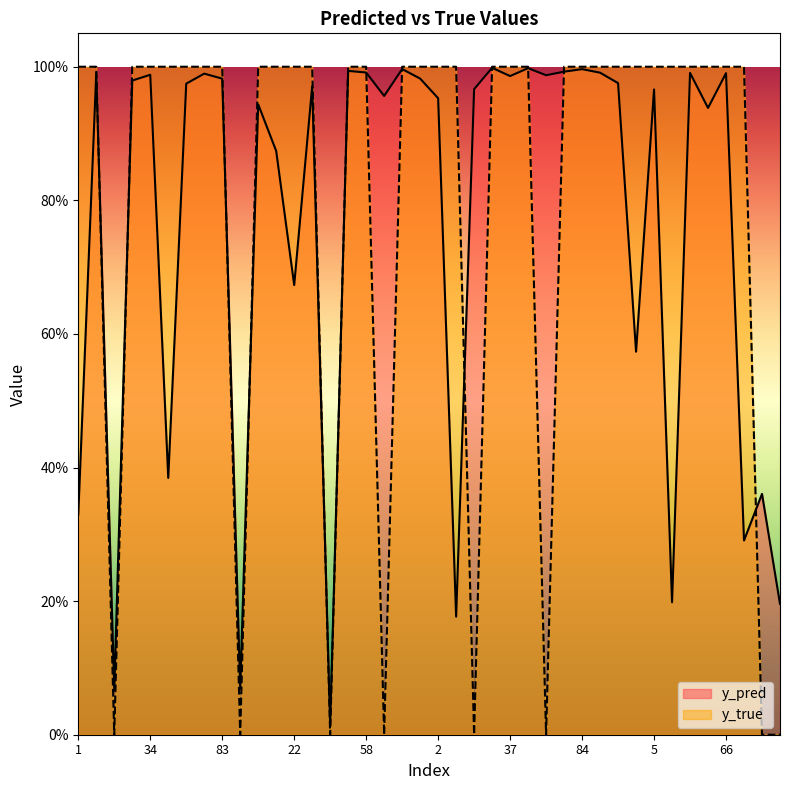

How many interior local valleys does the y_true series have?

6